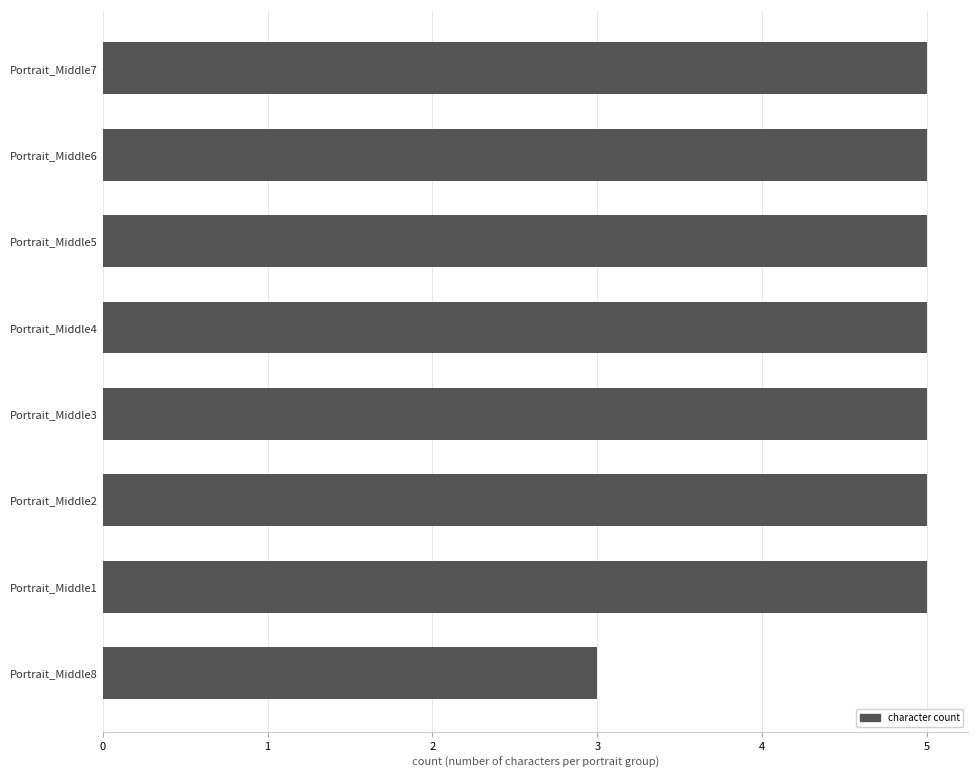

What is the sum of all values?

38